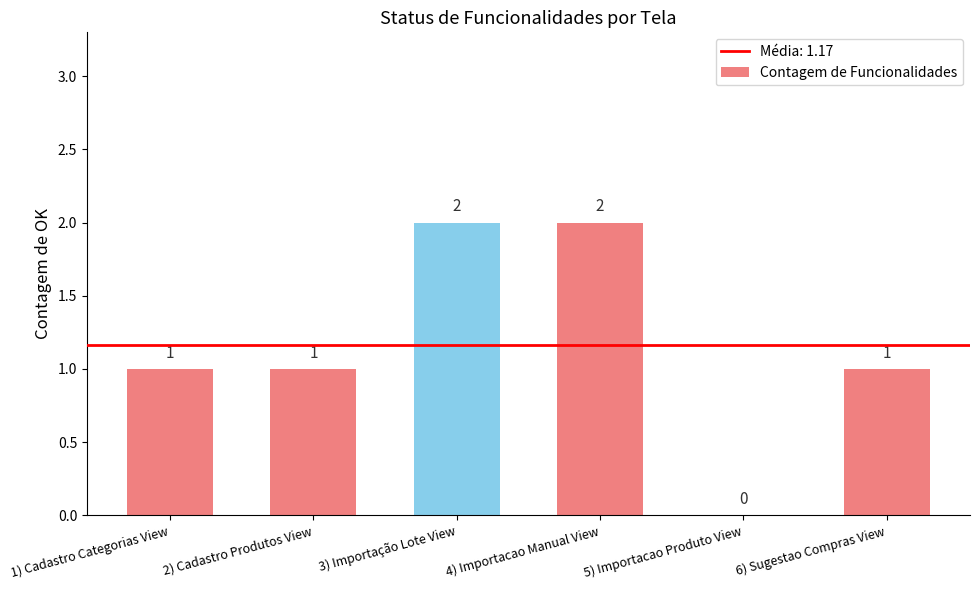

Is it true that the value at 4) Importacao Manual View is 3?

False